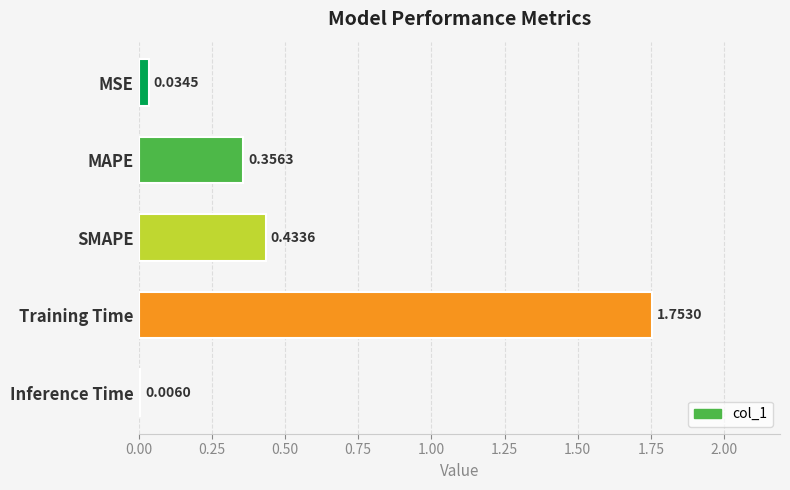

What is the change in value from MAPE to SMAPE?

+0.1